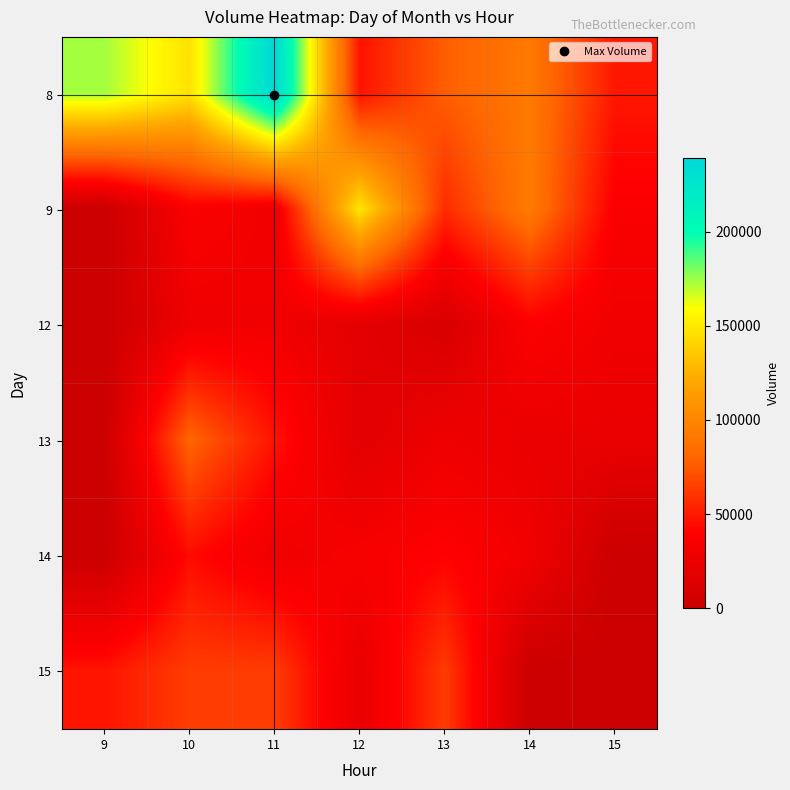

What is the total value across all series at 10?

400496